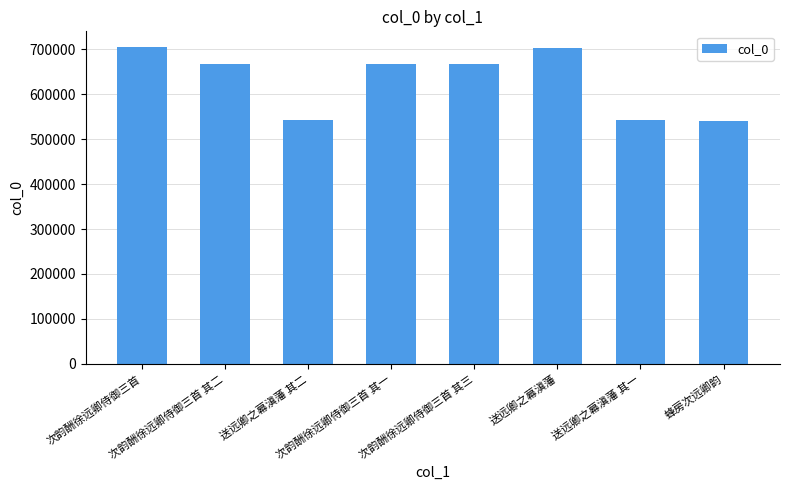

Are the bars horizontal?

No